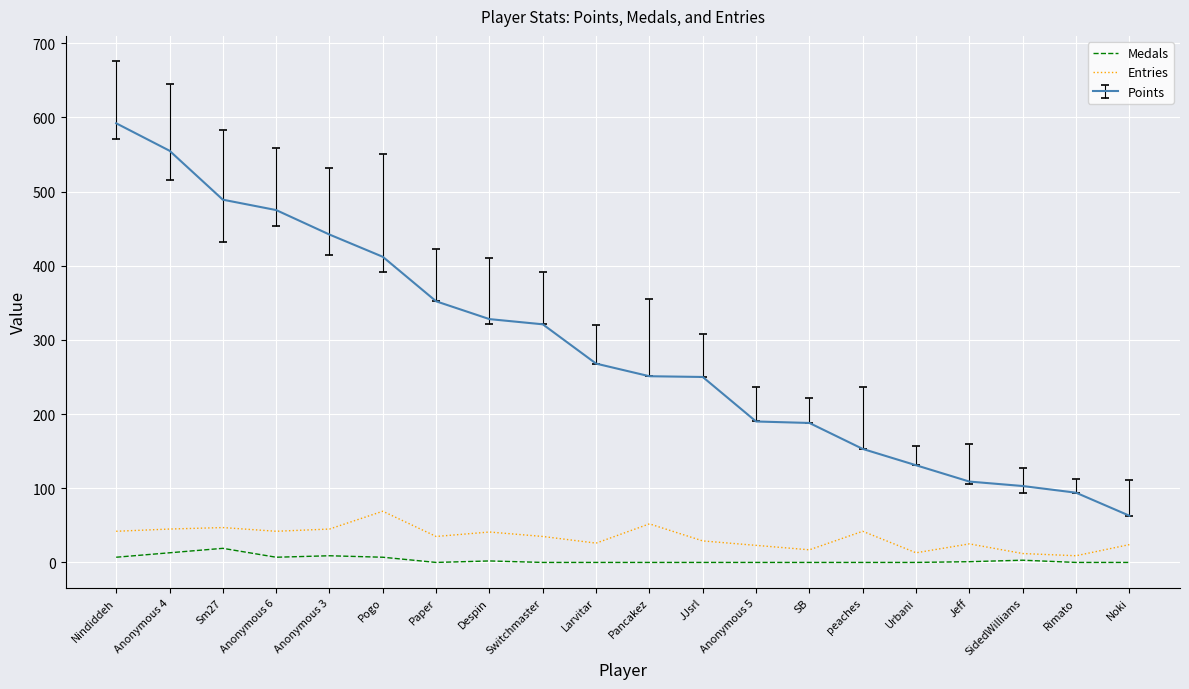

What is the highest value of the Points series?

592